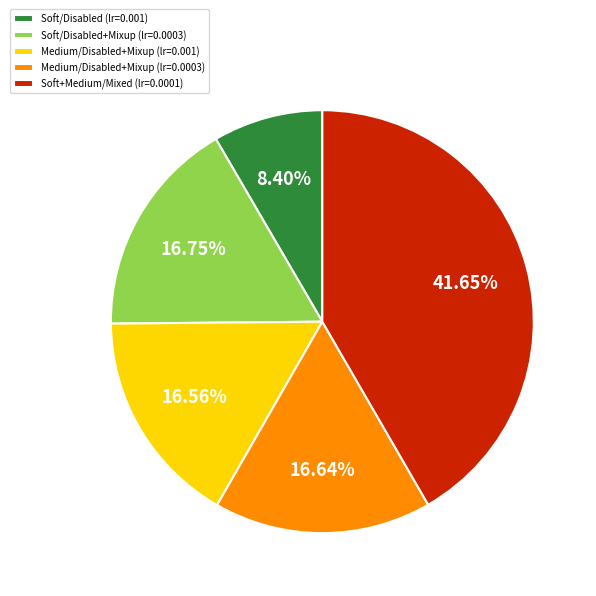

Do Soft+Medium/Mixed (lr=0.0001) and Medium/Disabled+Mixup (lr=0.0003) together represent more than half of the pie?

Yes